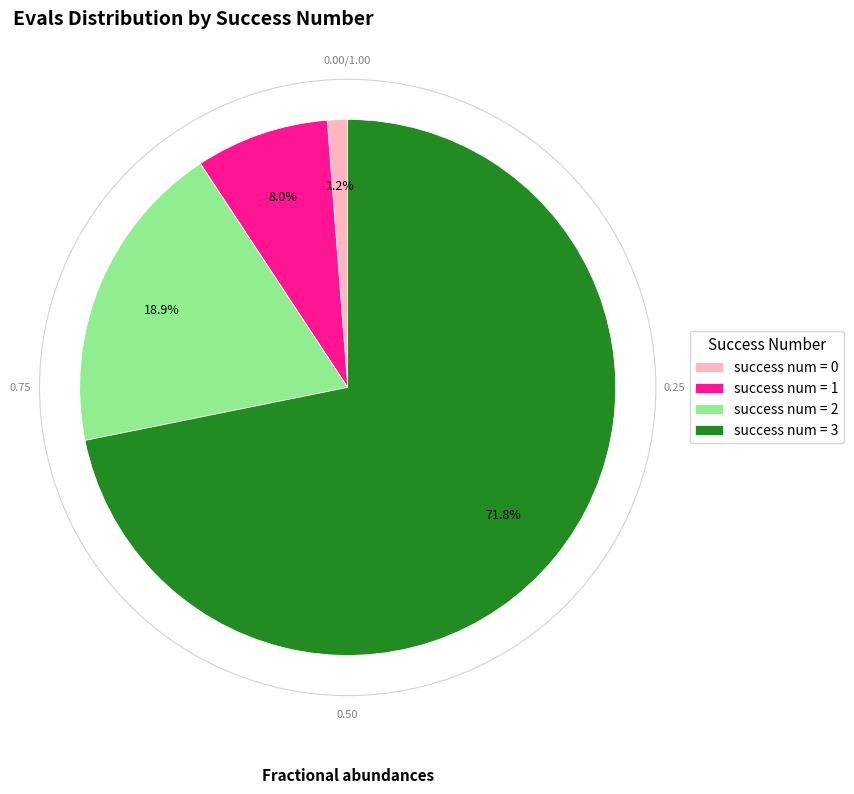

Does success num = 0 account for over 50% of the chart?

No